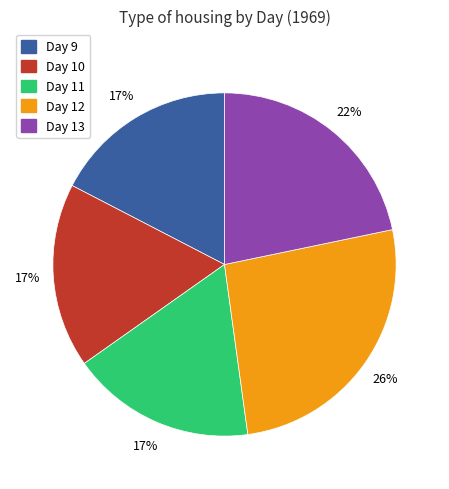

To the nearest percent, what is the difference between the largest and smallest slice percentages?

9%